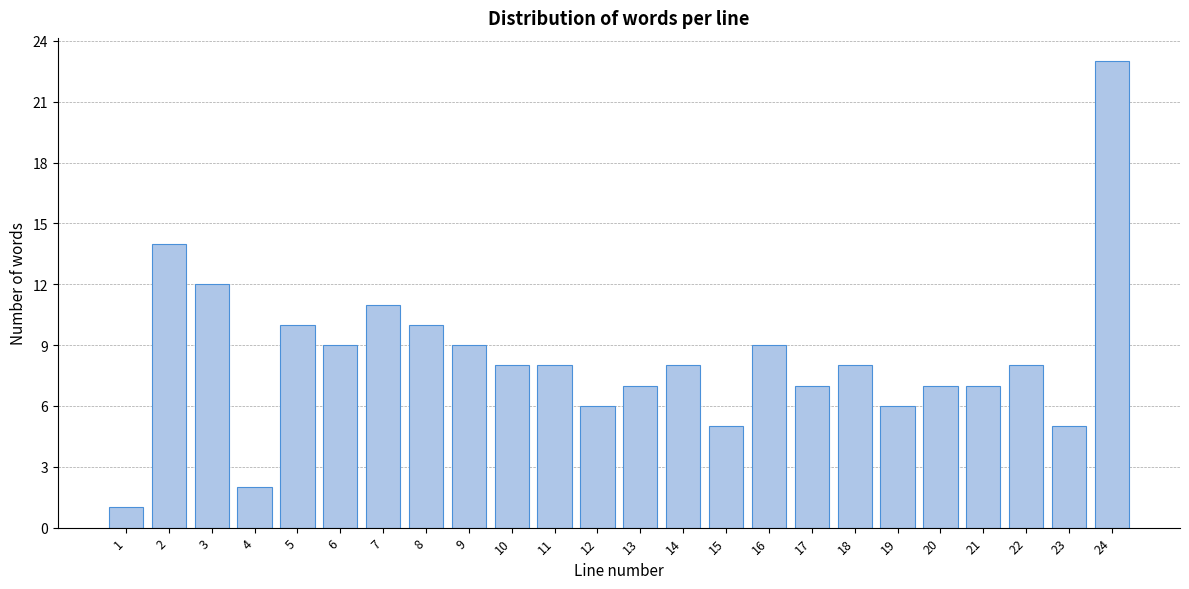

Reading left to right, list all the values displayed in this chart.

1=1	2=14	3=12	4=2	5=10	6=9	7=11	8=10	9=9	10=8	11=8	12=6	13=7	14=8	15=5	16=9	17=7	18=8	19=6	20=7	21=7	22=8	23=5	24=23